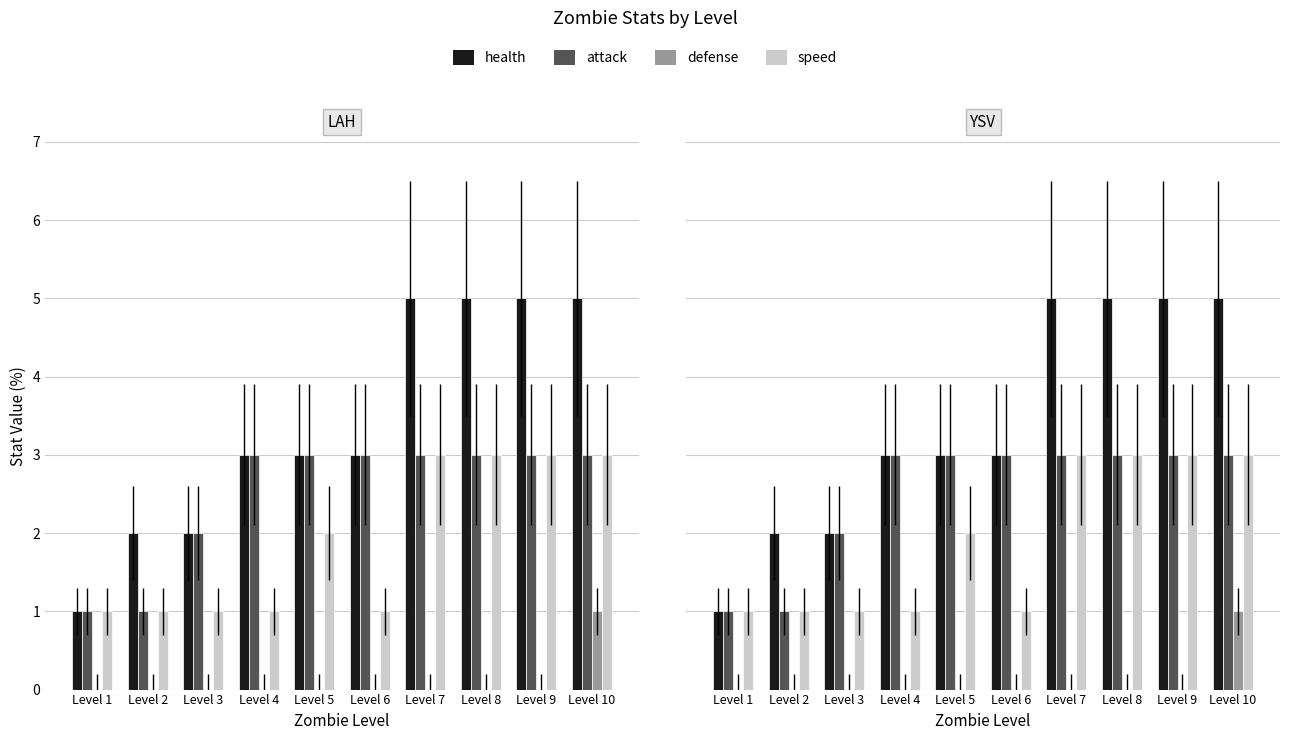

What is the difference between the second highest and second lowest values in the health series?

3